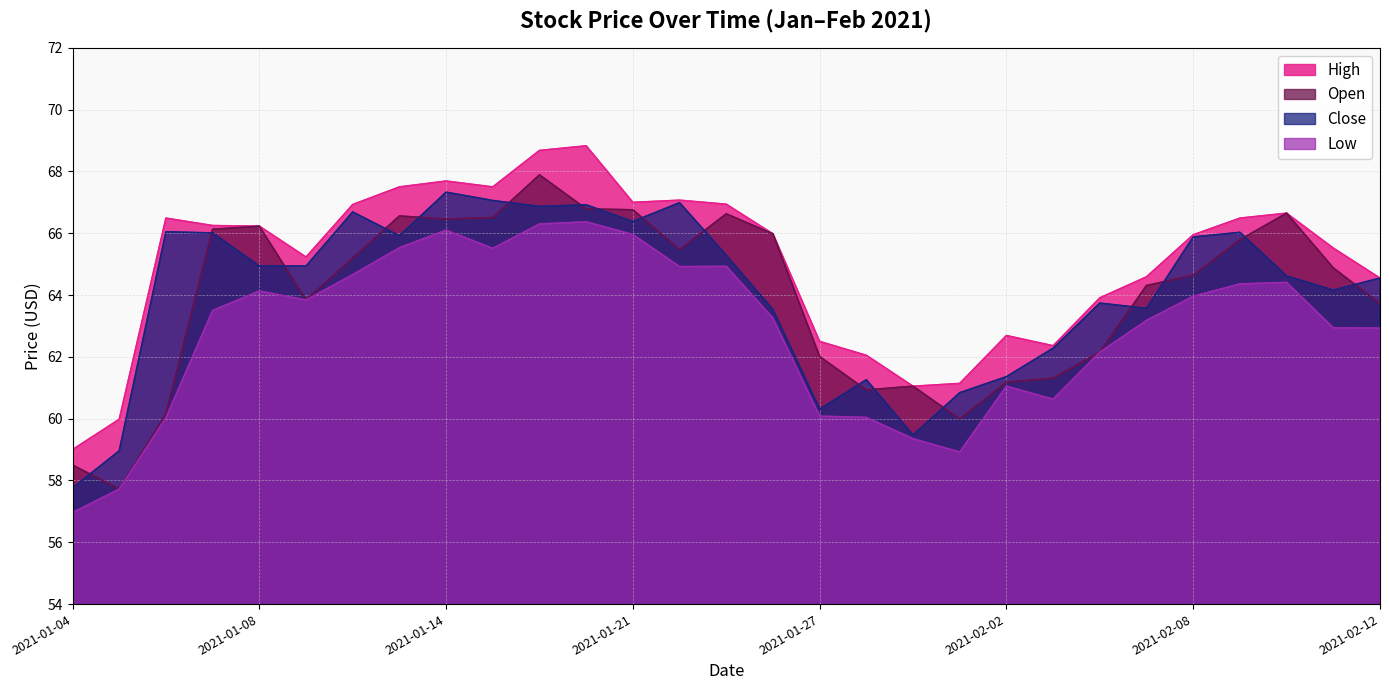

True or false: Low and Open cross at least once.

False